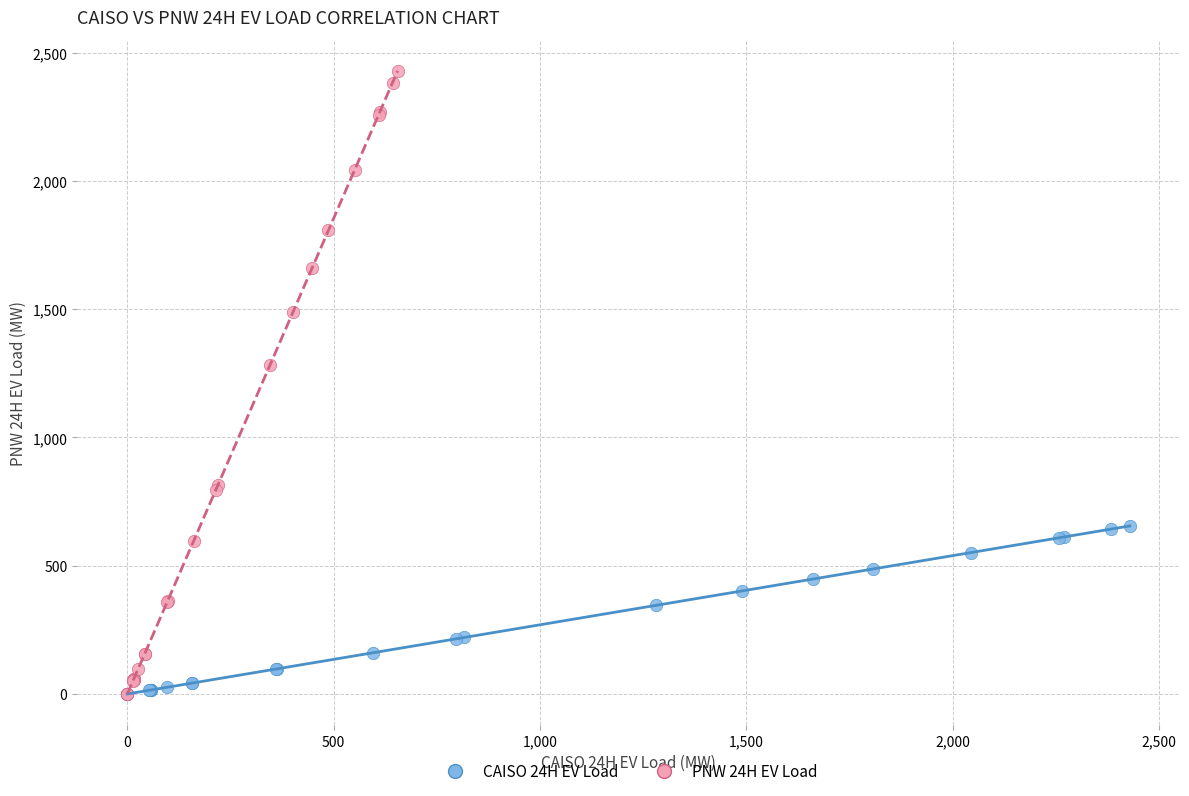

What are all the series names shown in the legend?

CAISO 24H EV Load, PNW 24H EV Load